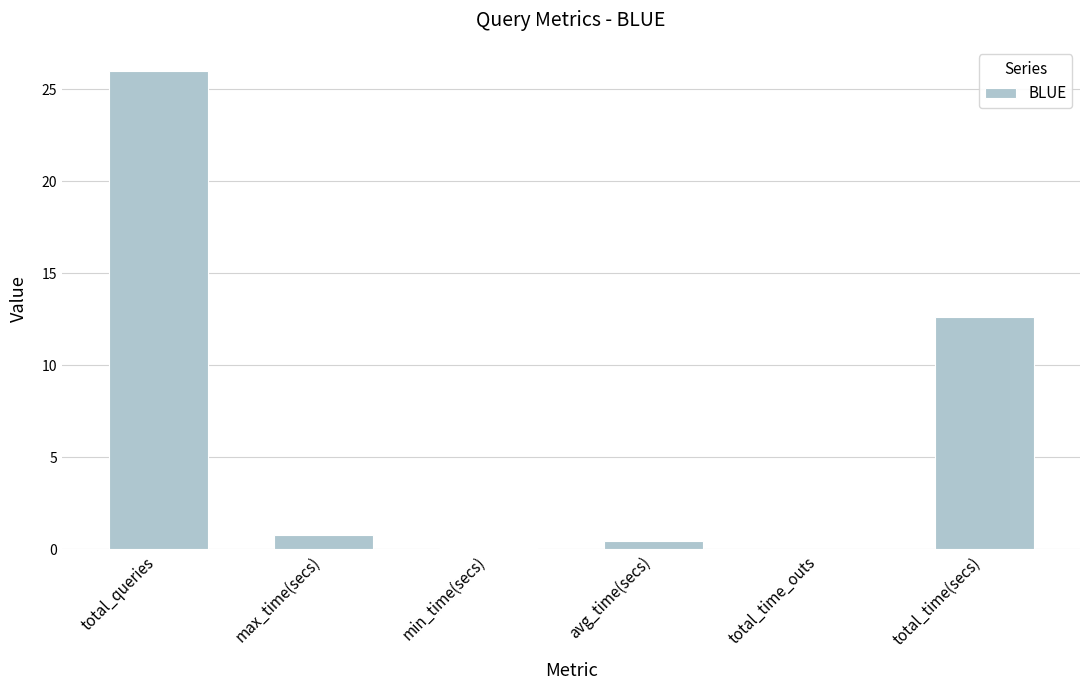

What is the maximum value shown in the chart?

26.0